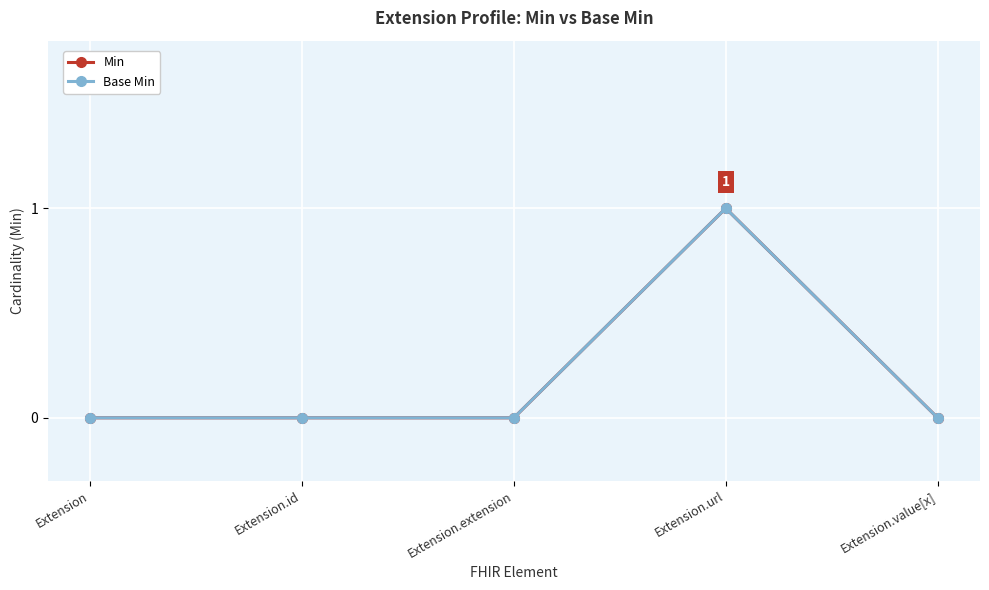

True or false: Min and Base Min cross at least once.

False